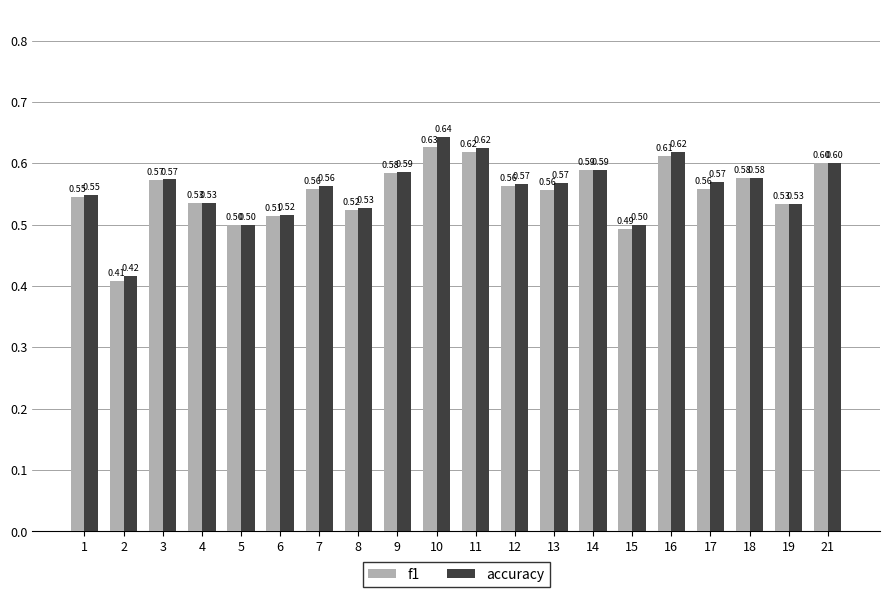

Rank the series by their maximum value, from highest to lowest.

accuracy, f1